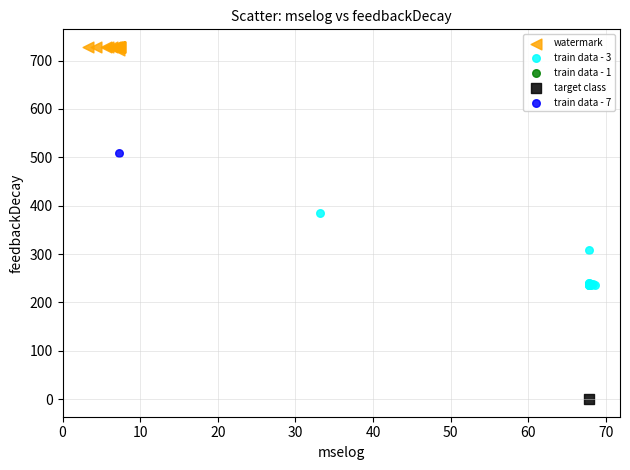

Which series contains the lowest Y value?

target class